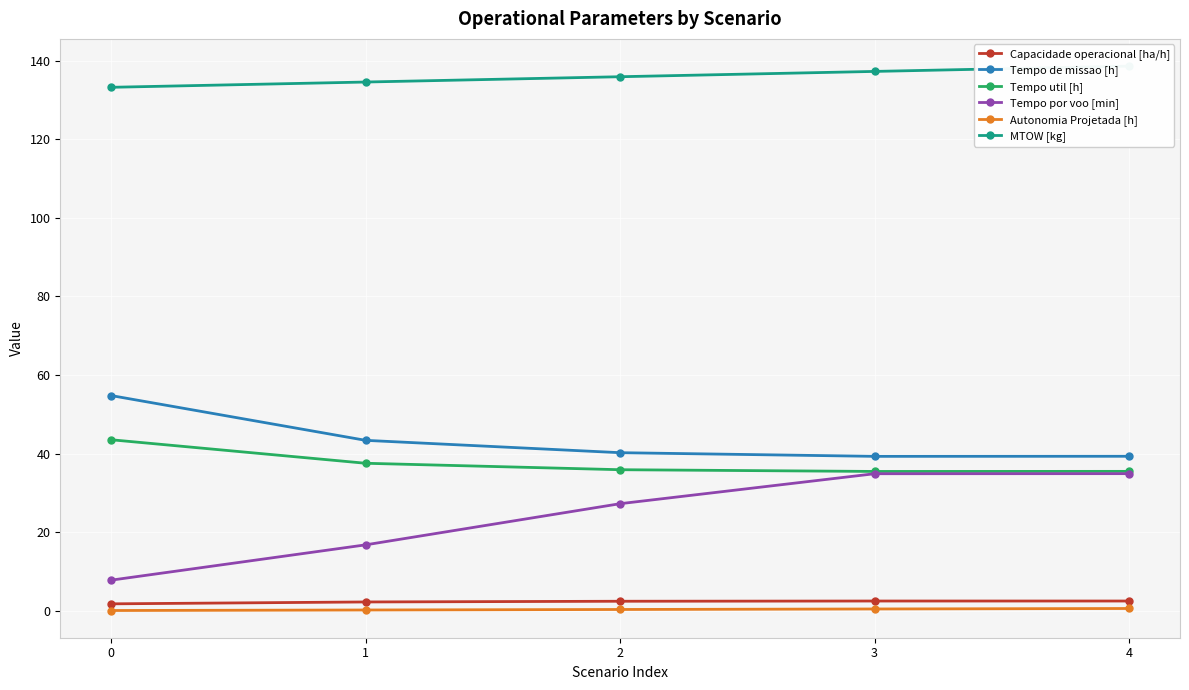

Reading left to right, transcribe all the data shown in this chart.

Capacidade operacional [ha/h]: 0=1.8	1=2.3	2=2.5	3=2.5	4=2.5
Tempo de missao [h]: 0=54.8	1=43.4	2=40.3	3=39.3	4=39.4
Tempo util [h]: 0=43.6	1=37.6	2=35.9	3=35.5	4=35.5
Tempo por voo [min]: 0=7.8	1=16.8	2=27.3	3=34.9	4=34.9
Autonomia Projetada [h]: 0=0.1	1=0.3	2=0.4	3=0.5	4=0.6
MTOW [kg]: 0=133.2	1=134.6	2=135.9	3=137.2	4=138.6